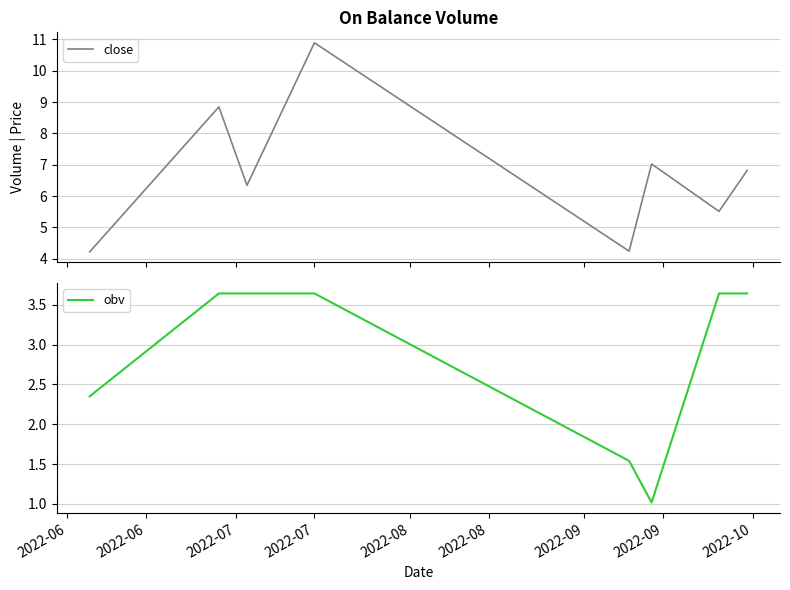

True or false: obv has more than 0 interior local peaks.

False